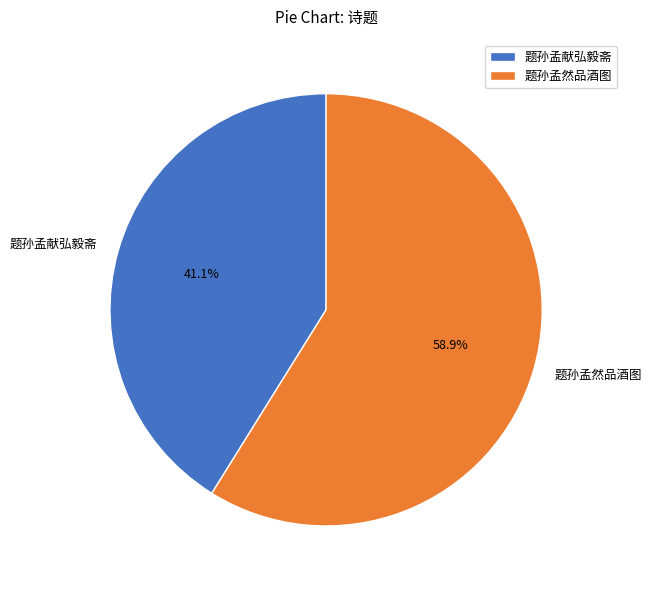

Which category has the smallest portion of the pie?

题孙孟献弘毅斋